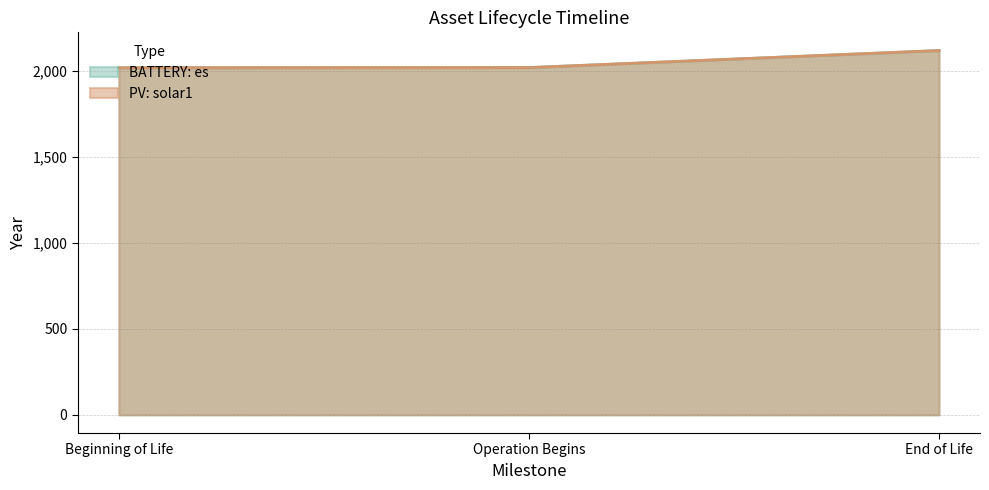

Where is BATTERY: es nearest to the value 2066?

Operation Begins